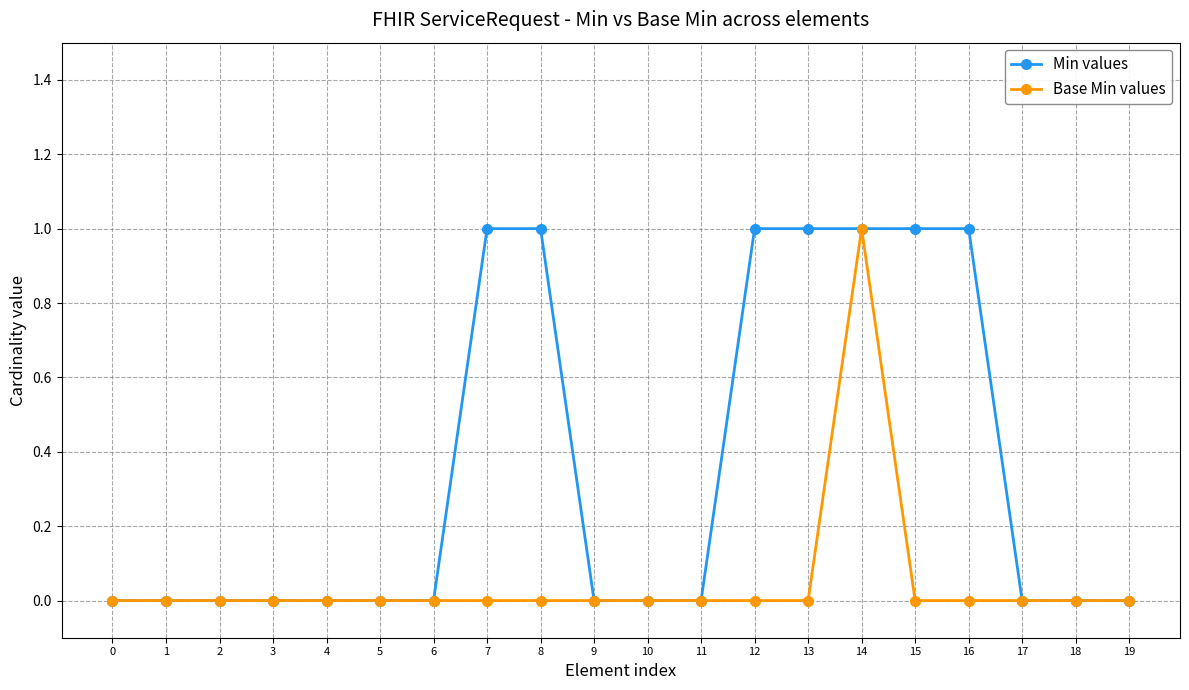

At which label does Base Min values reach its peak?

14